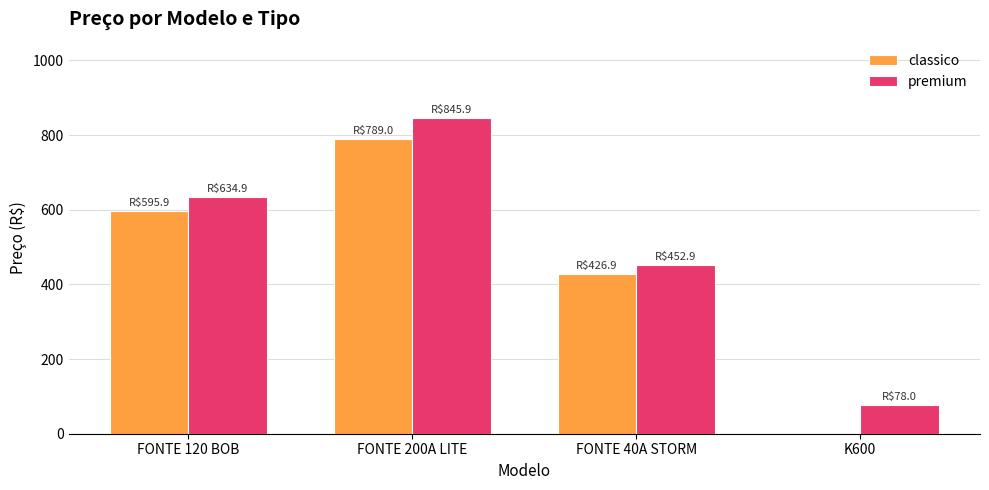

Which category has the highest value in the classico series?

FONTE 200A LITE